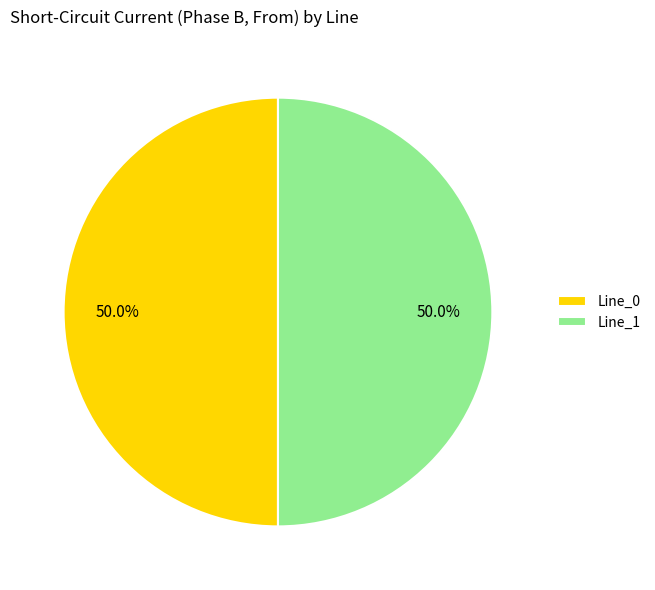

Approximately how many times larger is the value at Line_1 compared to Line_0?

1.0